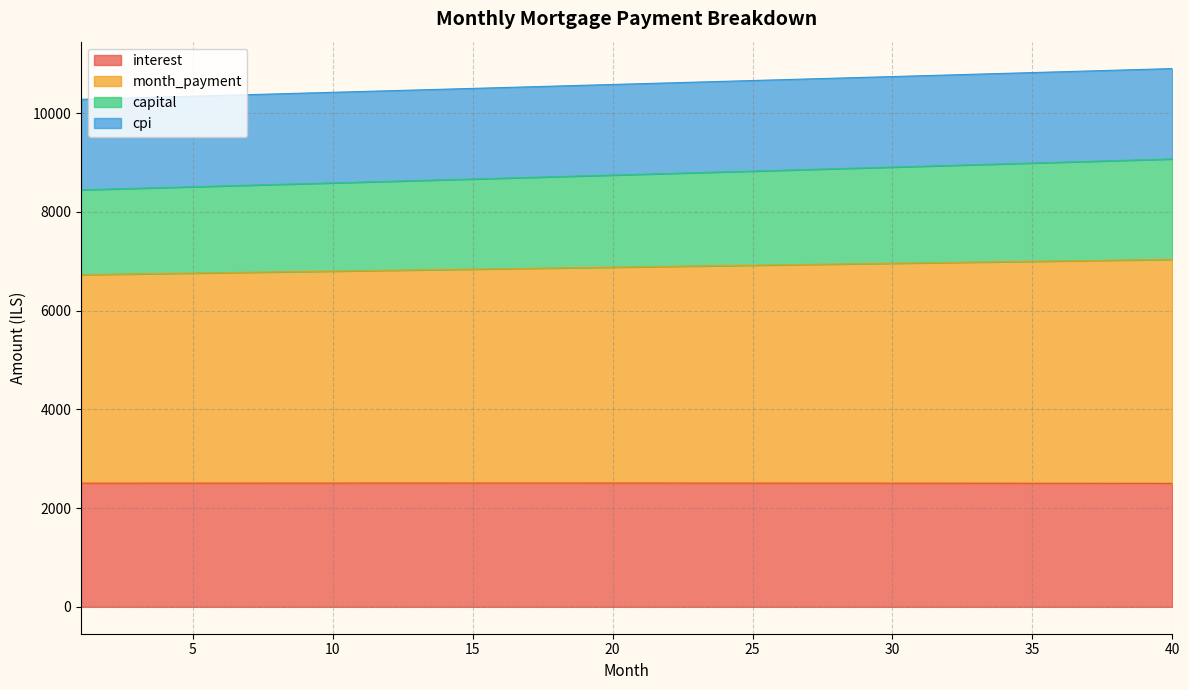

What is the lowest value of the interest series?

2501.2